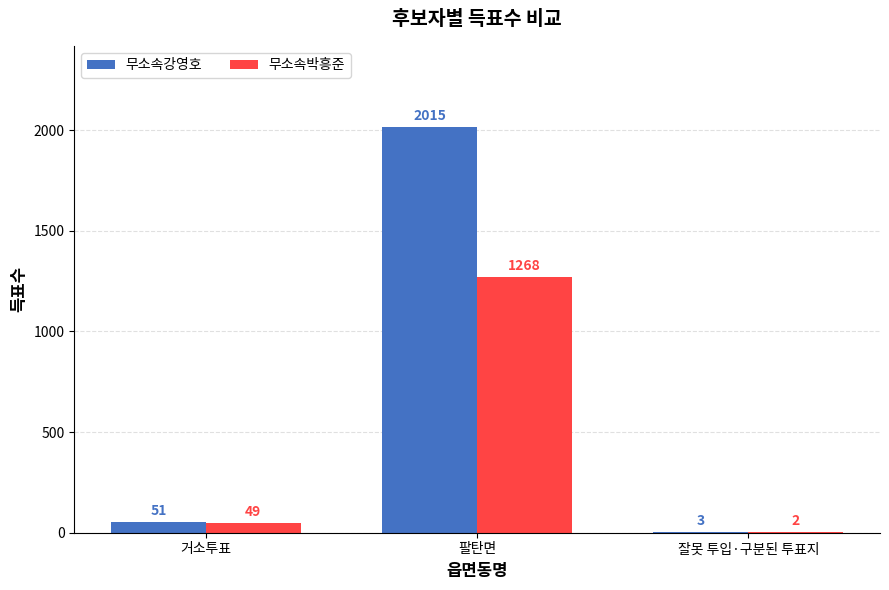

The value of 무소속박흥준 at 거소투표 is 49. True or false?

True